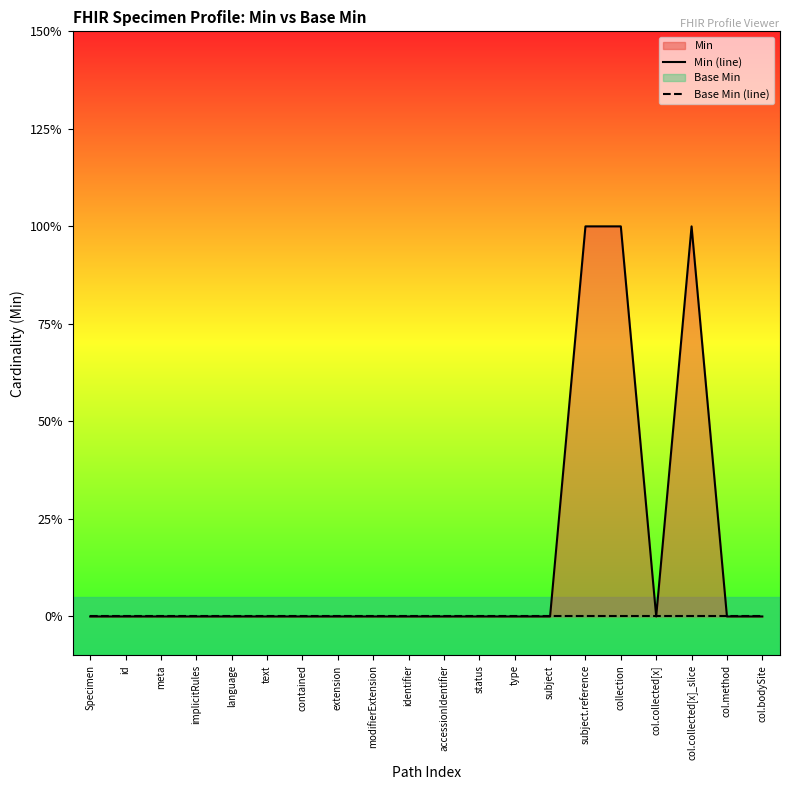

At which category does the chart reach its peak across all series?

subject.reference